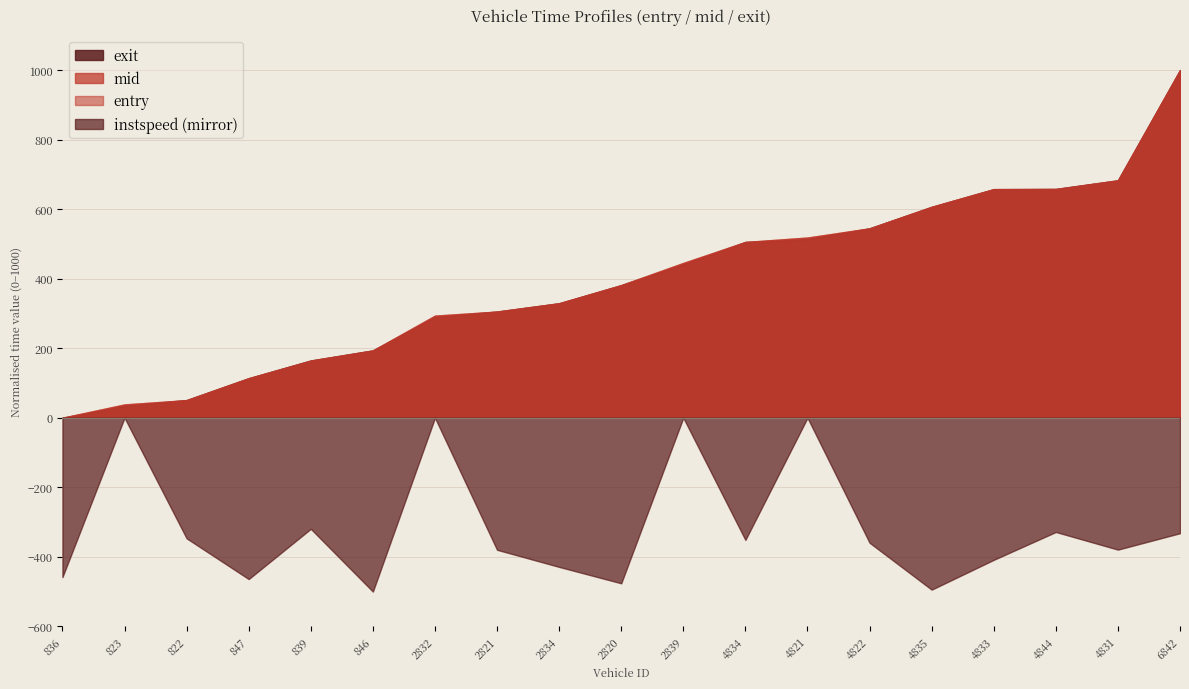

What is the maximum value shown in the chart?

1000.0